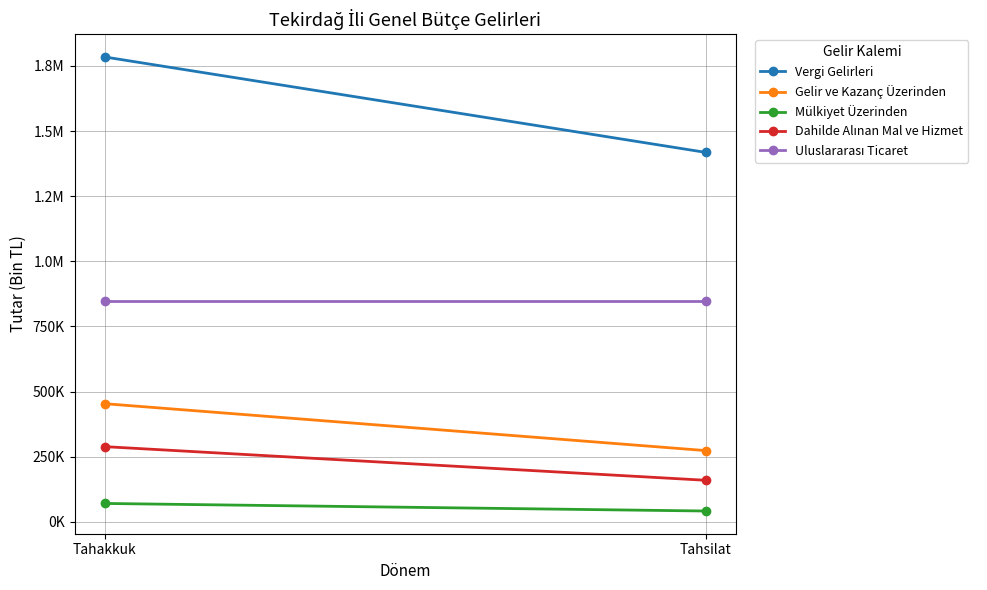

Which series has the widest spread of values?

Vergi Gelirleri